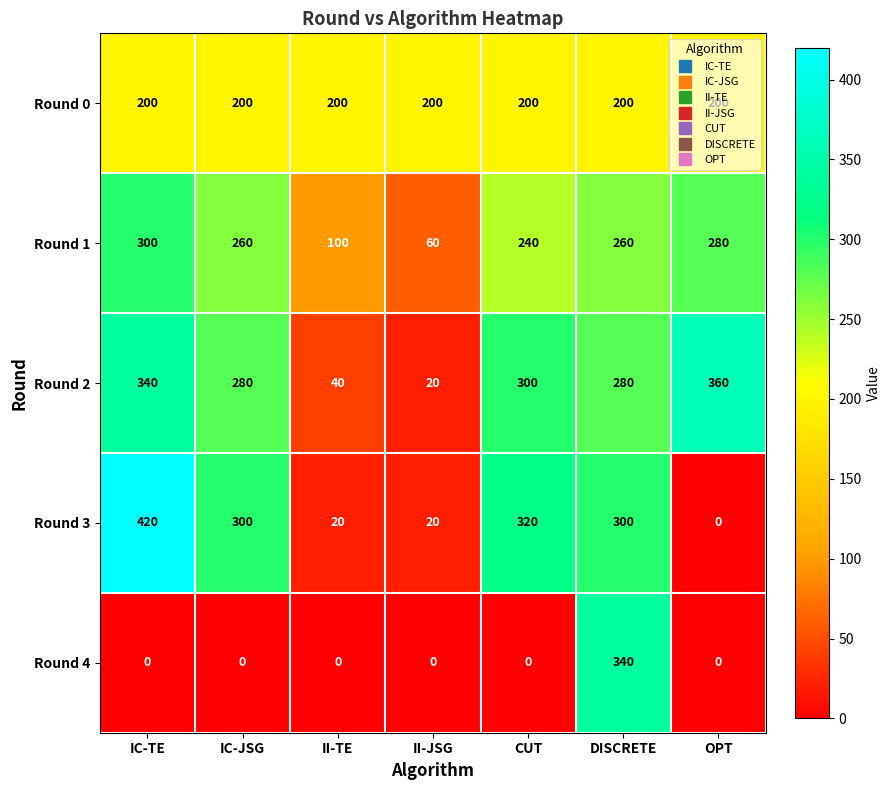

Which series has the largest range (max minus min)?

Round 3